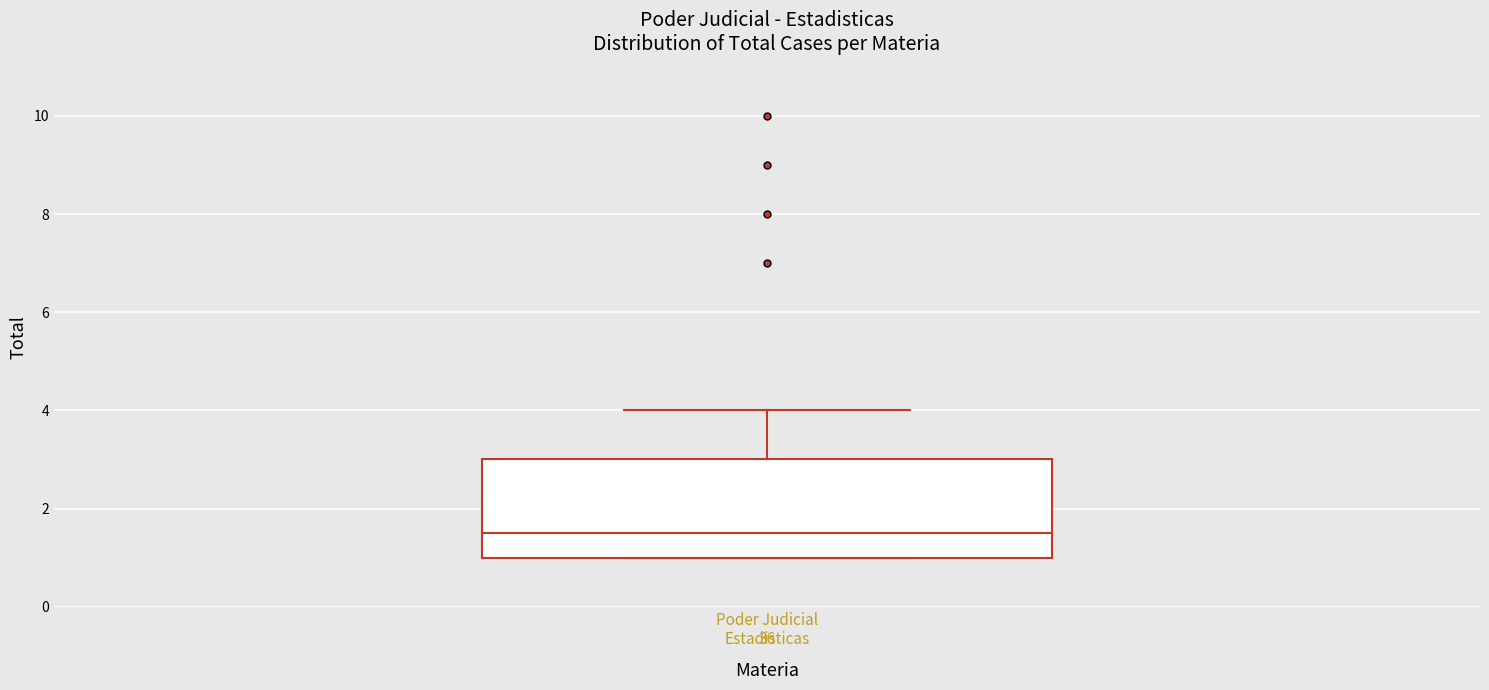

Read this box plot against the y-axis: the position of the median line, the range covered by the box, and the ends of both whiskers. The values are not printed on the chart, so give them approximately, as read against the axis.

median 1.6, box 1.0 to 3.0, whiskers 1.0 to 4.0